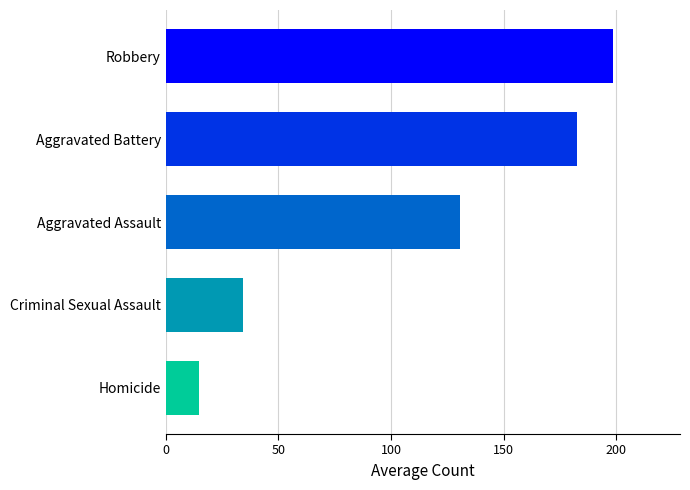

Which label corresponds to the smallest value in the chart?

Homicide